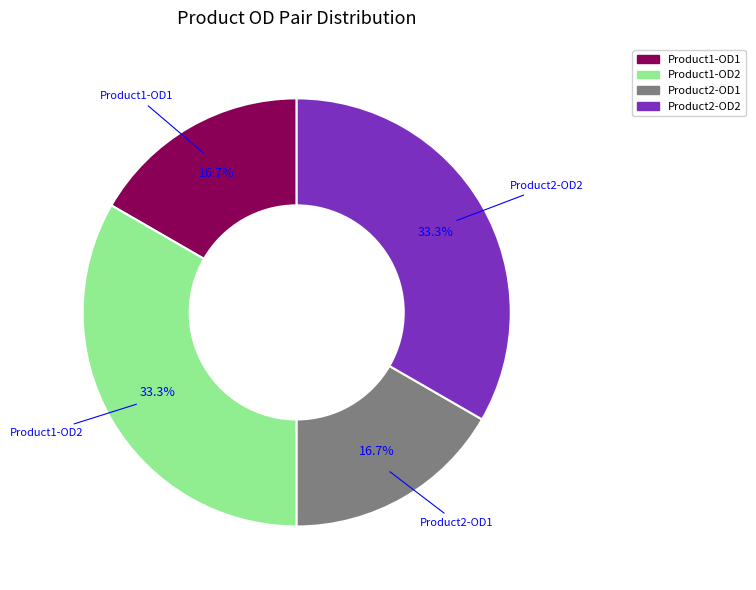

Is Product1-OD2 the majority of the pie?

No